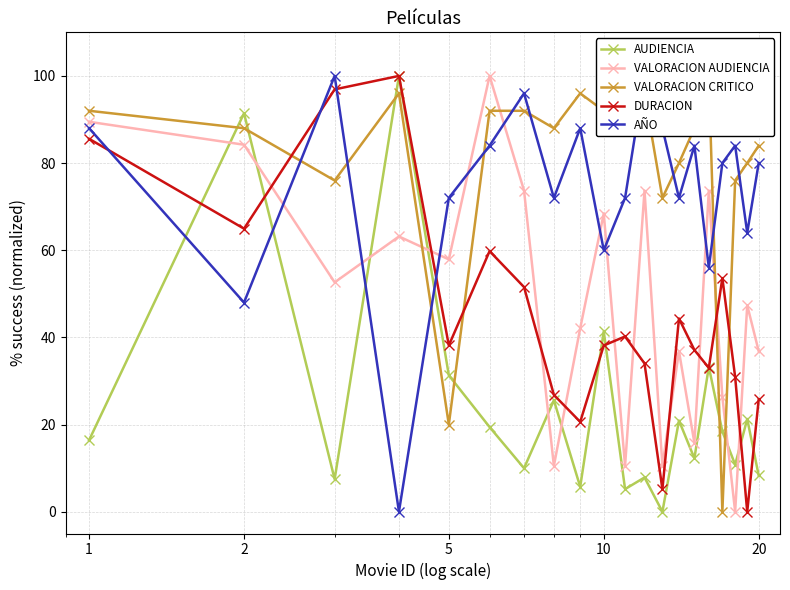

True or false: DURACION and VALORACION AUDIENCIA cross at least once.

True